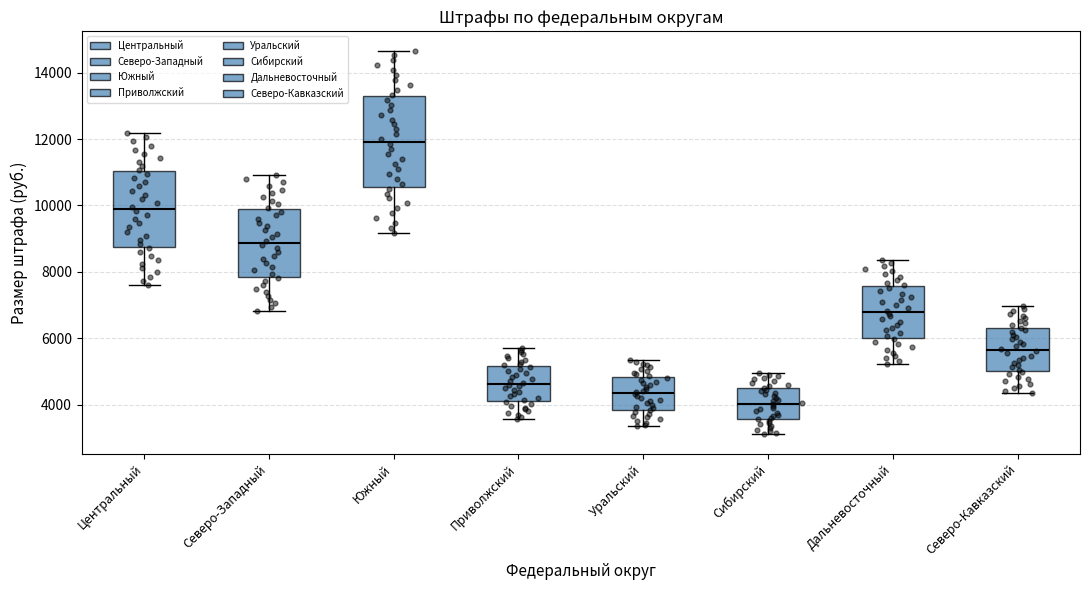

Comparing the boxes themselves (not the whiskers), which one is the tallest?

Южный